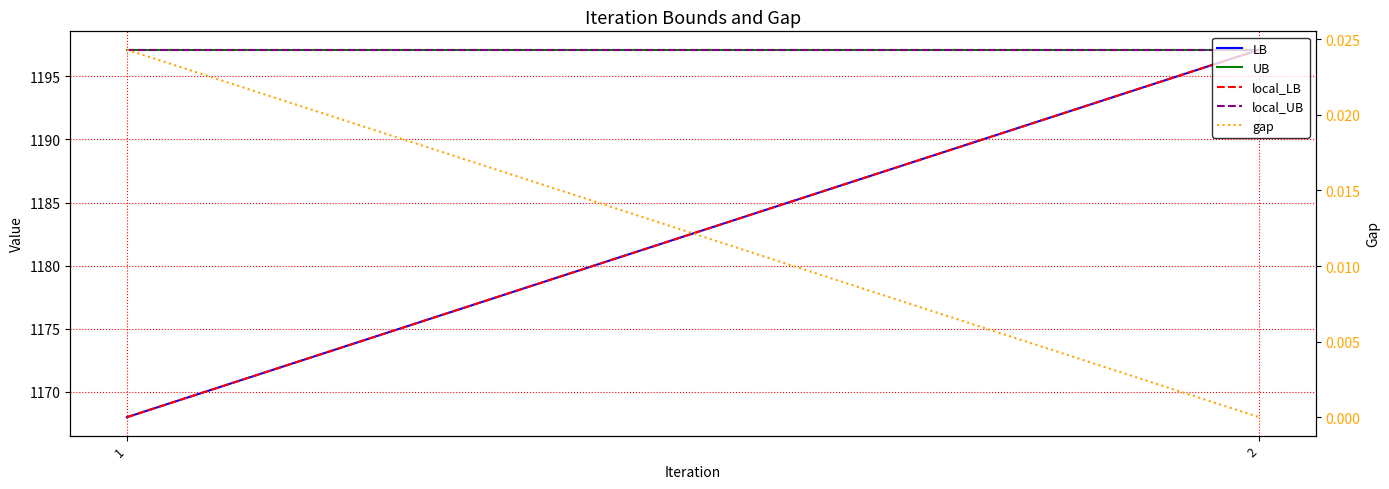

What is the difference between the LB values at 1 and 2?

29.1